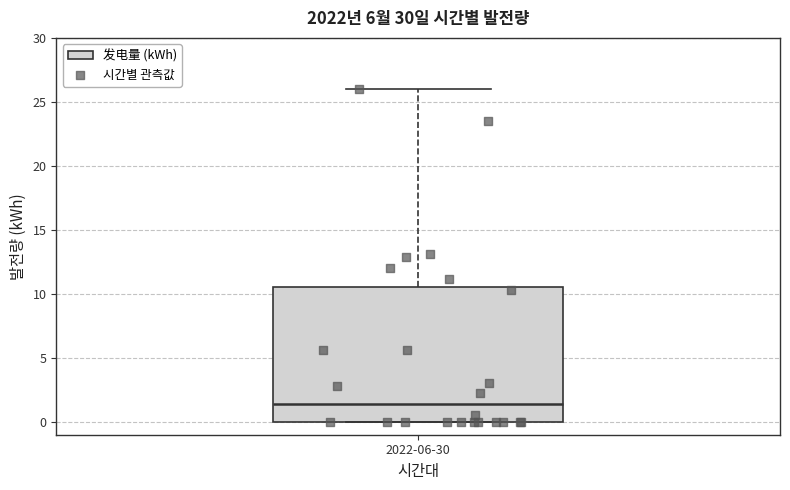

Read this box plot against the y-axis: the position of the median line, the range covered by the box, and the ends of both whiskers. The values are not printed on the chart, so give them approximately, as read against the axis.

median 1.5, box 0.0 to 10.5, whiskers 0.0 to 26.0